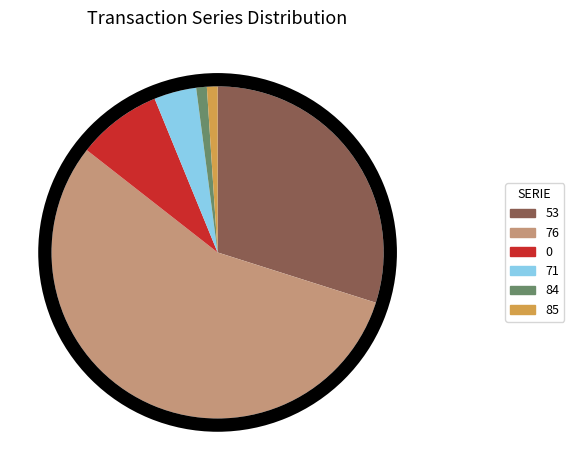

To the nearest percent, what percentage of the pie is 53?

30%